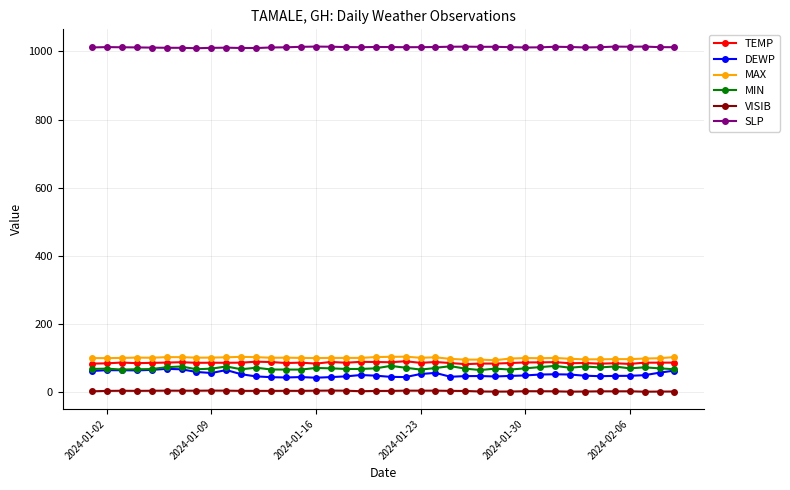

What is the value of the VISIB point at the 31st from the left?

2.6